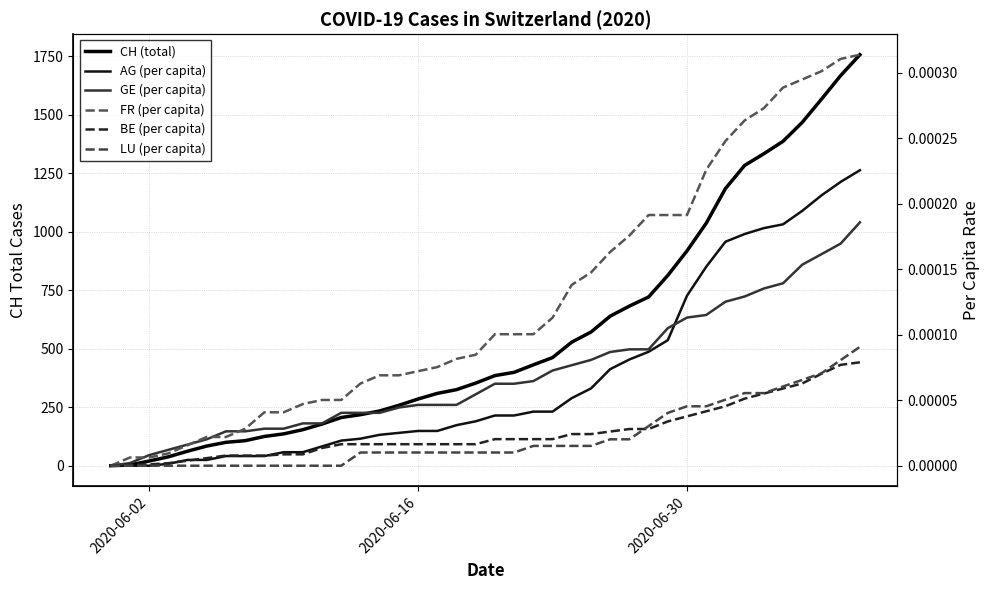

Does the chart have visible grid lines?

Yes